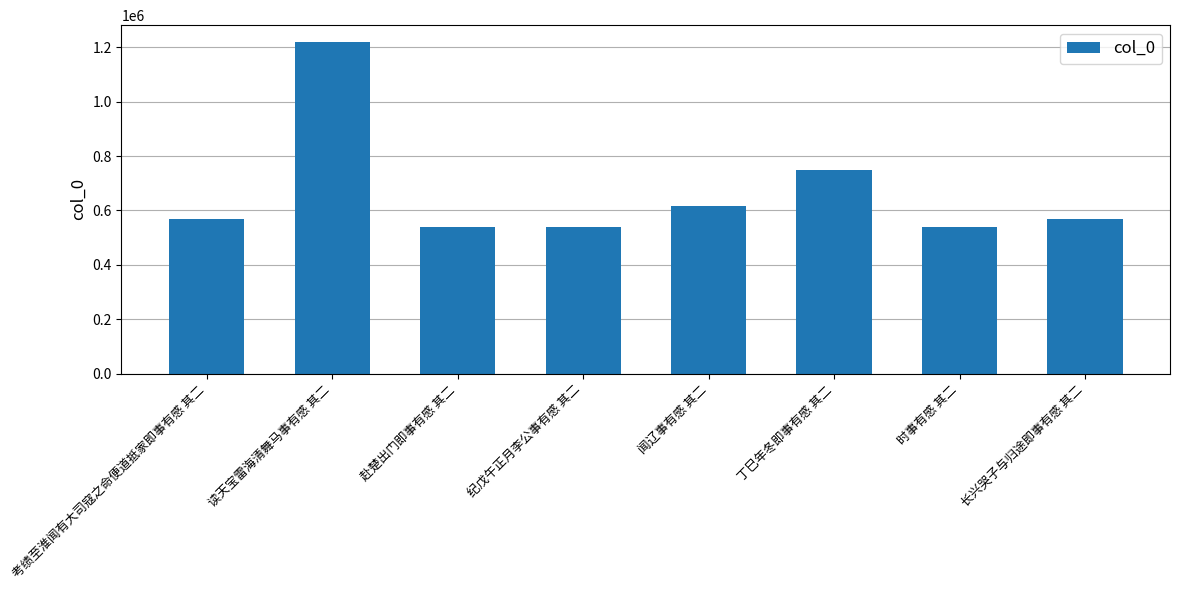

At which label is the value closest to 879224?

丁巳年冬即事有感 其二